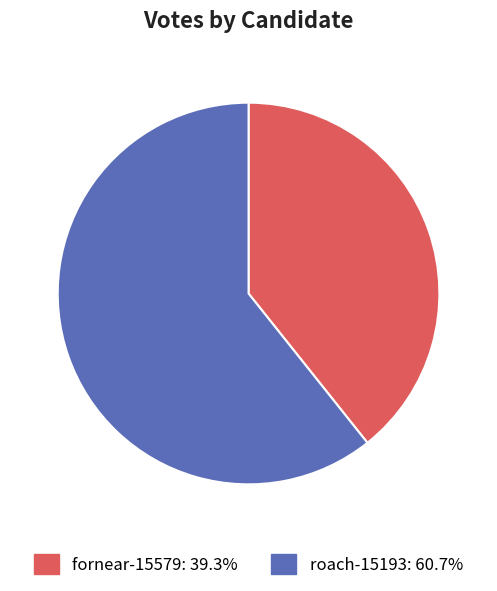

Approximately how many times larger is the value at roach-15193 compared to fornear-15579?

1.5